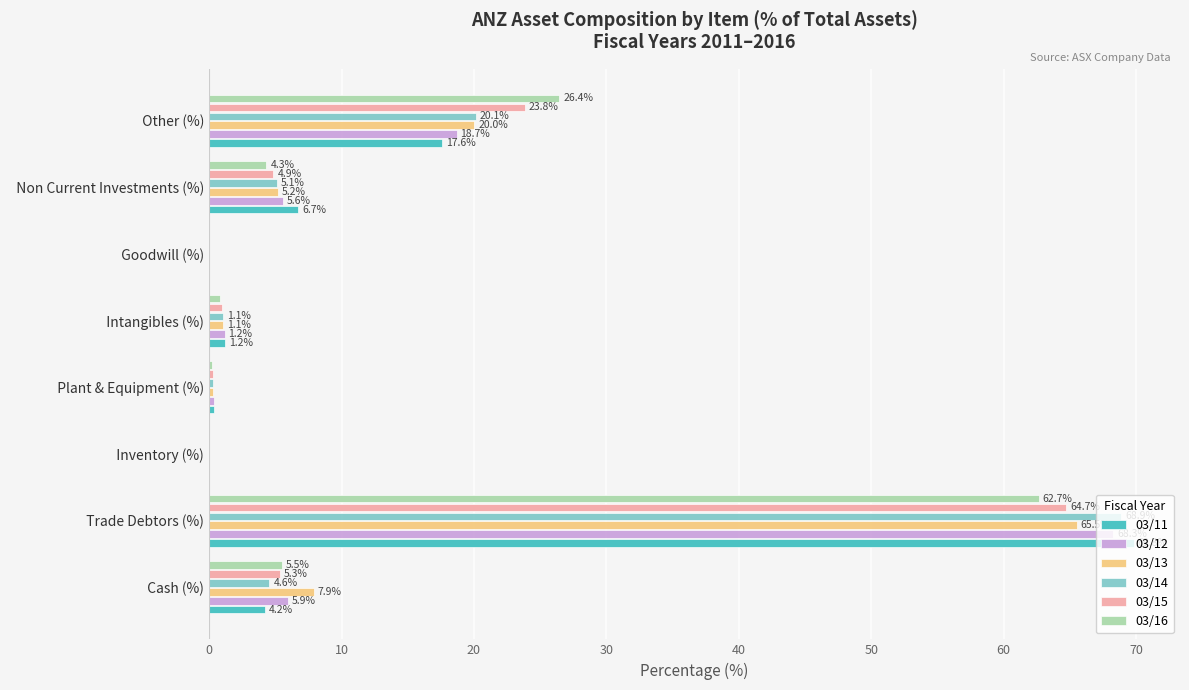

What is the total value across all series at   Trade Debtors (%)?

399.9